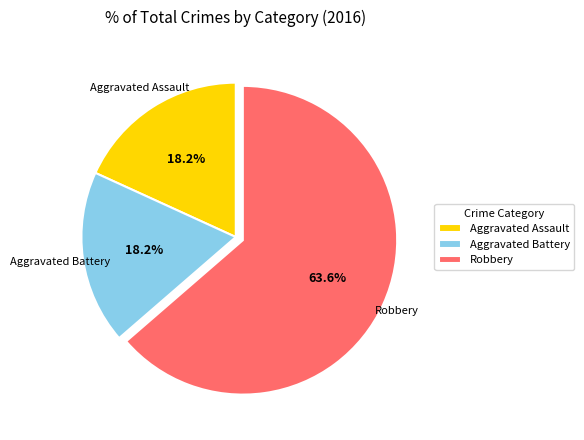

Which category has the biggest portion of the pie?

Robbery